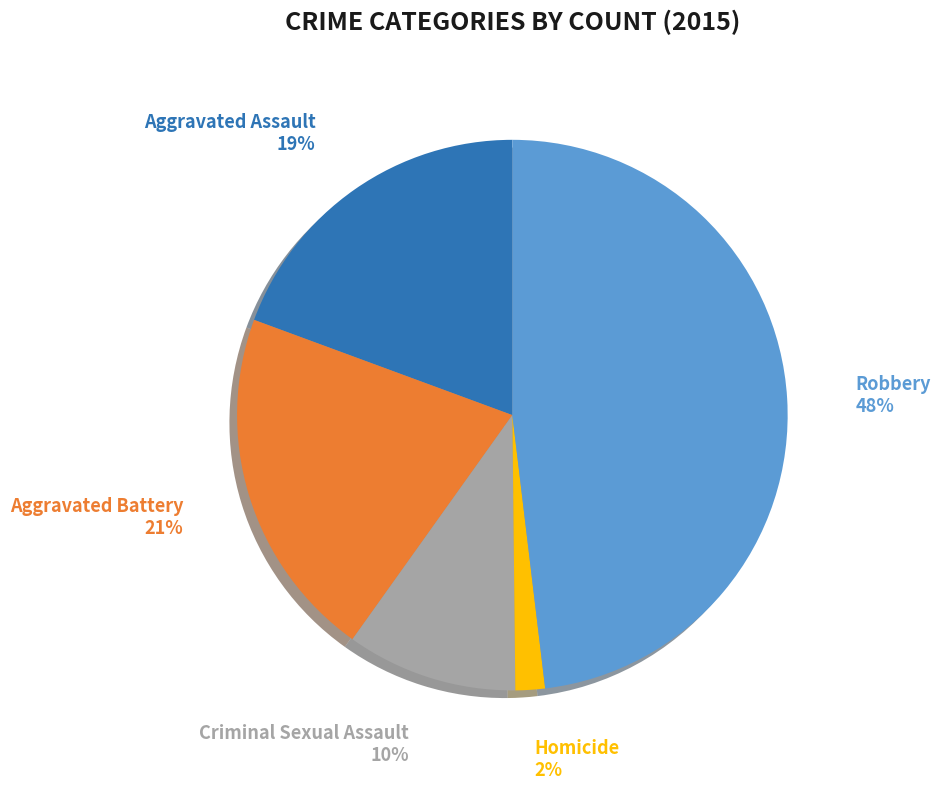

Which category has the smallest portion of the pie?

Homicide